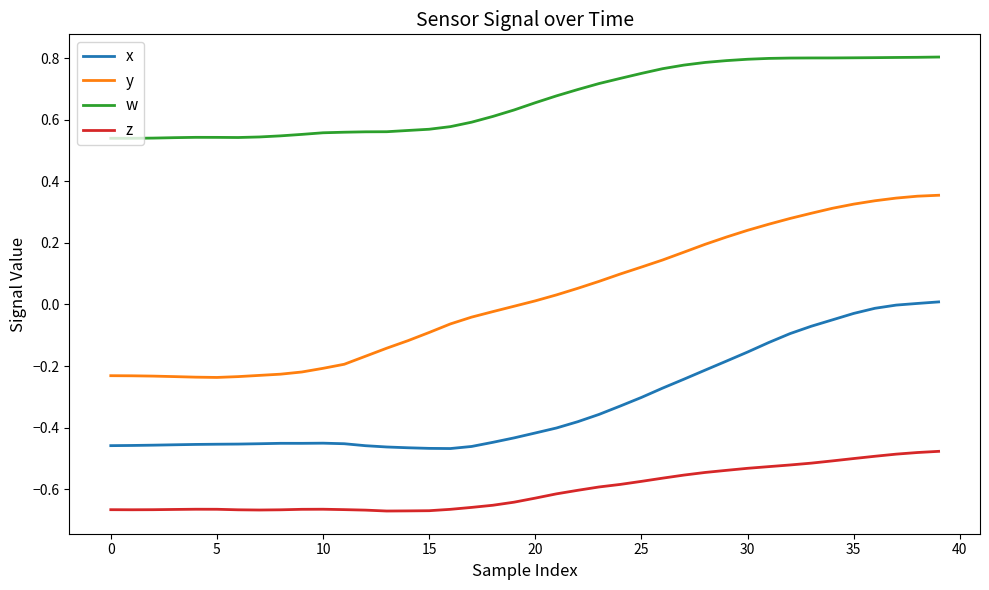

Which series has the largest total across all categories?

w